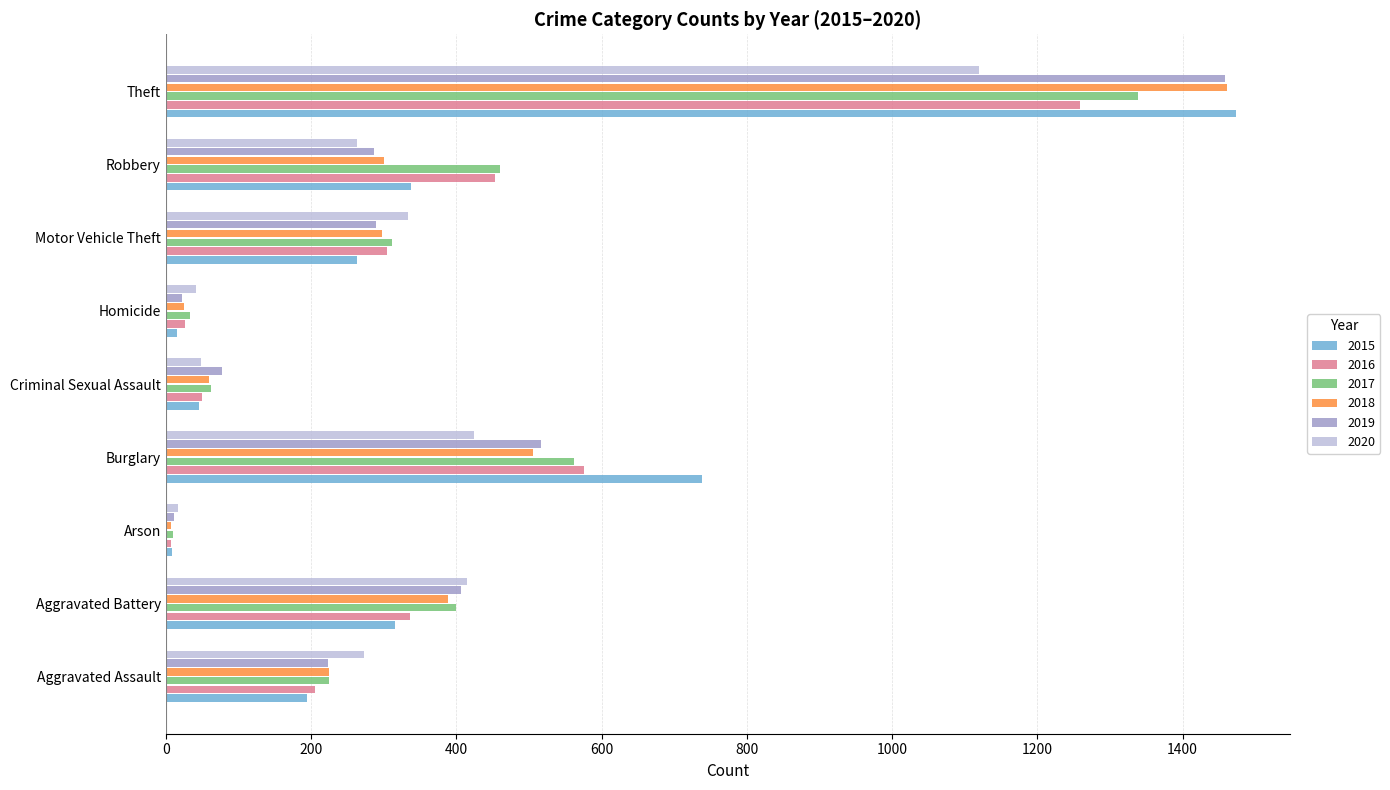

The 2019 series shows 1459 at Theft. True or false?

True